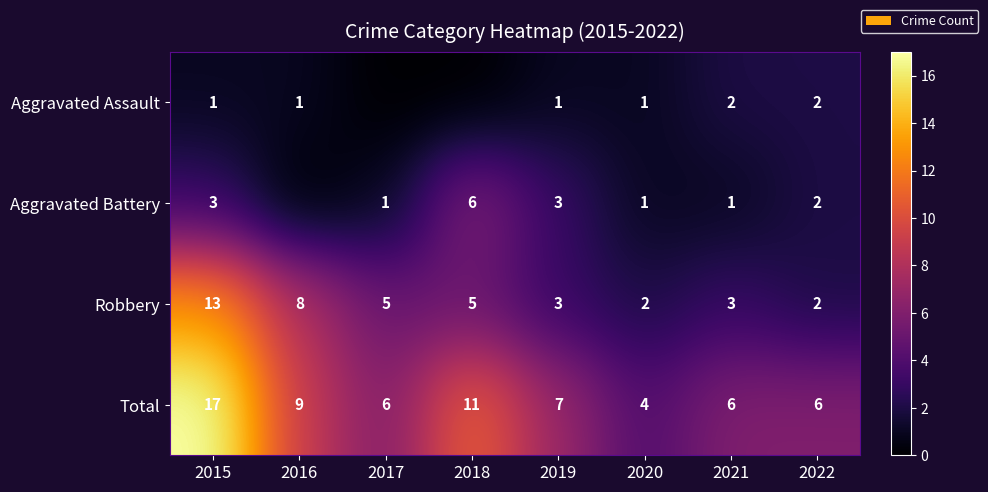

True or false: Total has a value of 9 at 2022.

False